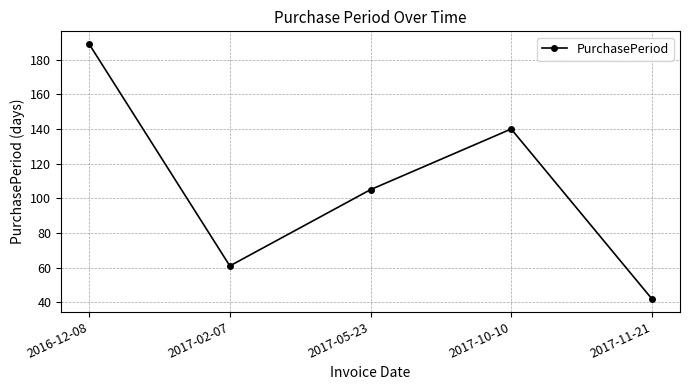

Reading left to right, transcribe all the data shown in this chart.

2016-12-08=189	2017-02-07=61	2017-05-23=105	2017-10-10=140	2017-11-21=42